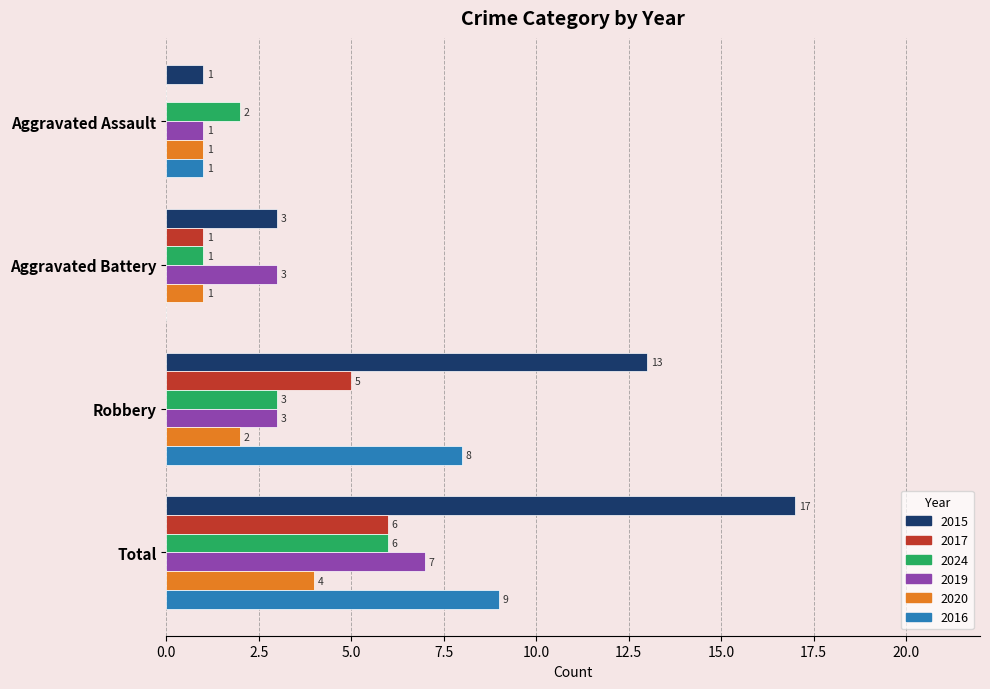

Which series changed the most between Aggravated Assault and Robbery?

2015